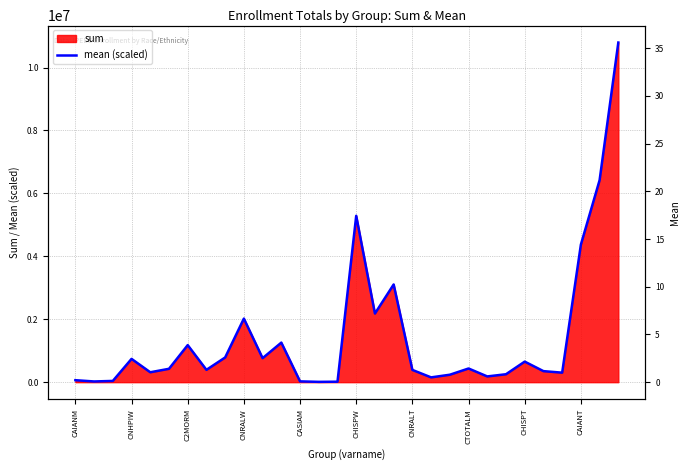

Where is the first local maximum?

CNHPIW